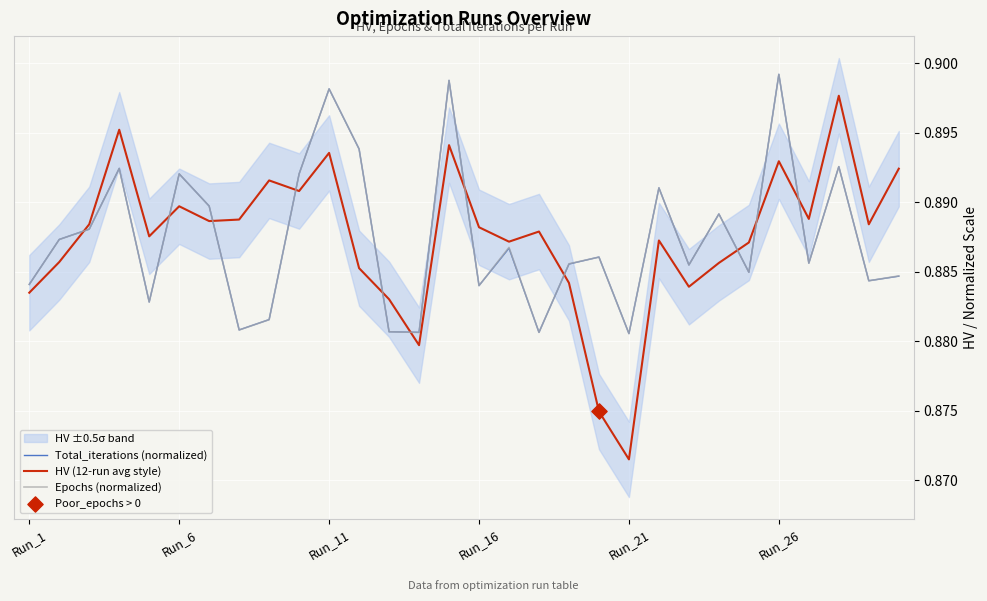

What are all the series names shown in the legend?

Total_iterations (normalized), HV (12-run avg style), Epochs (normalized)